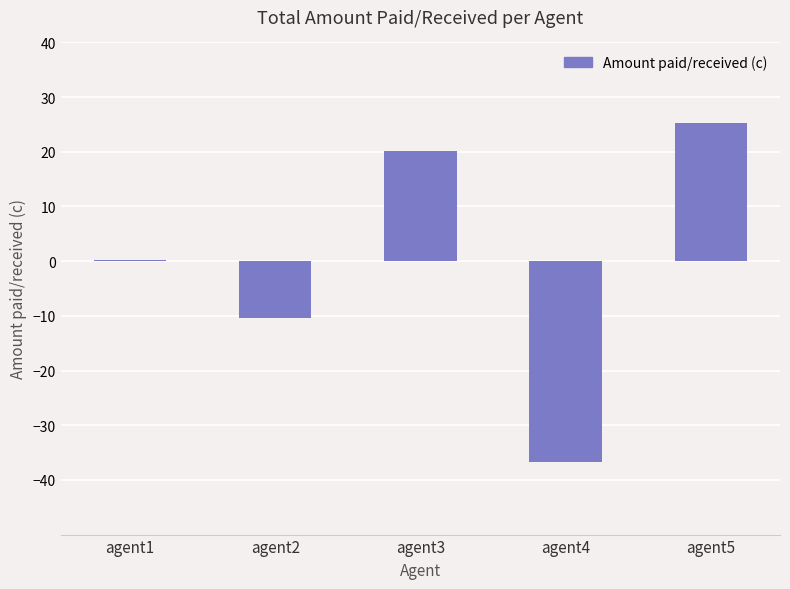

What is the change in value from agent2 to agent4?

-26.3